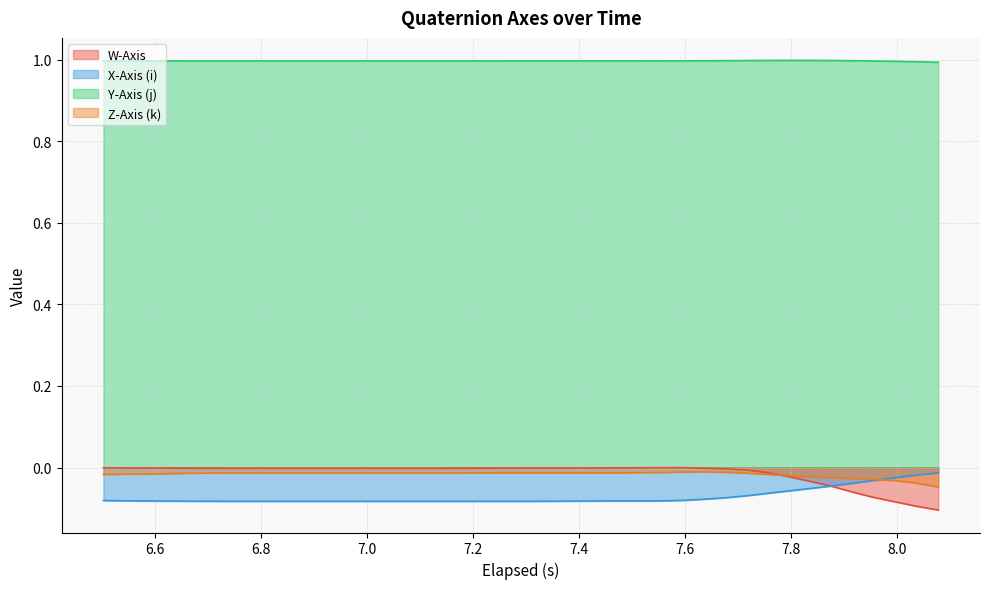

How many lines are shown in the chart?

4